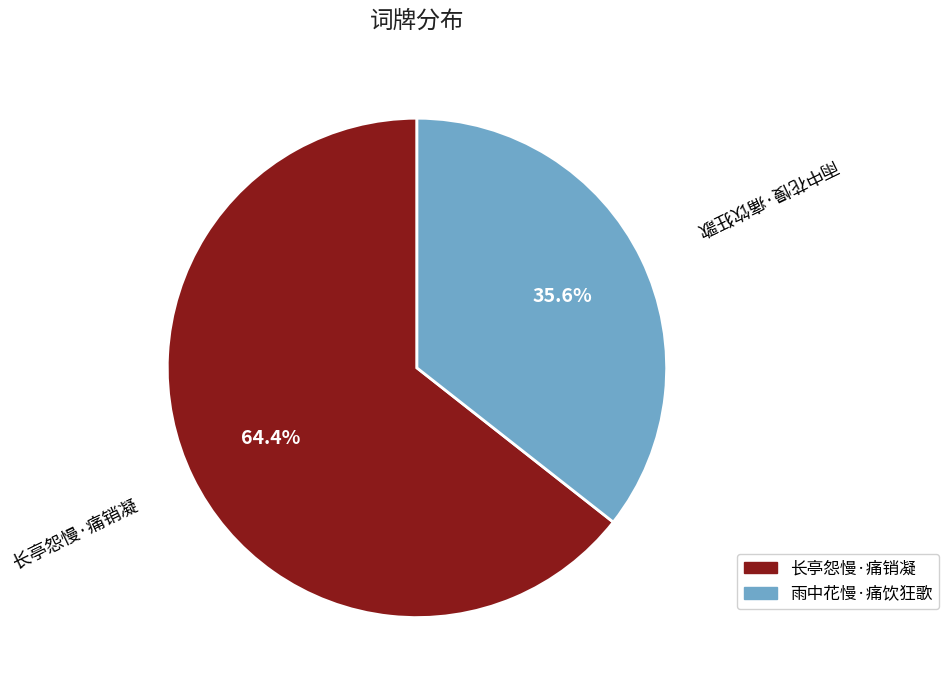

To the nearest percent, what is the difference between the 雨中花慢·痛饮狂歌 and 长亭怨慢·痛销凝 slice percentages?

29%